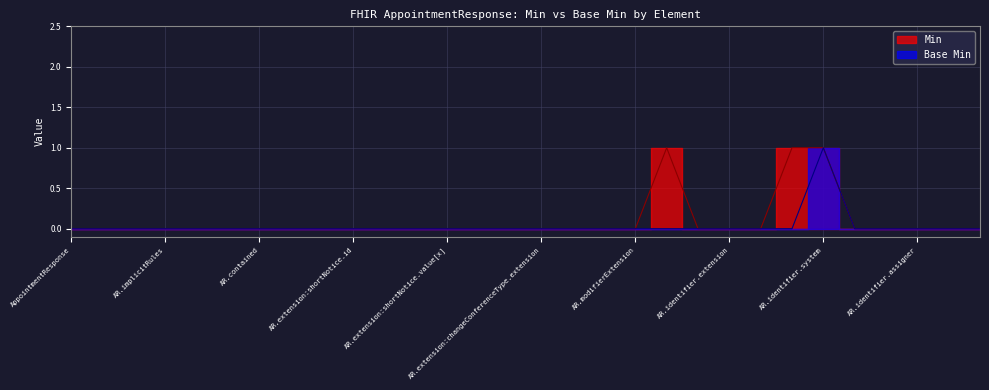

How many data points in Base Min are above 0?

1